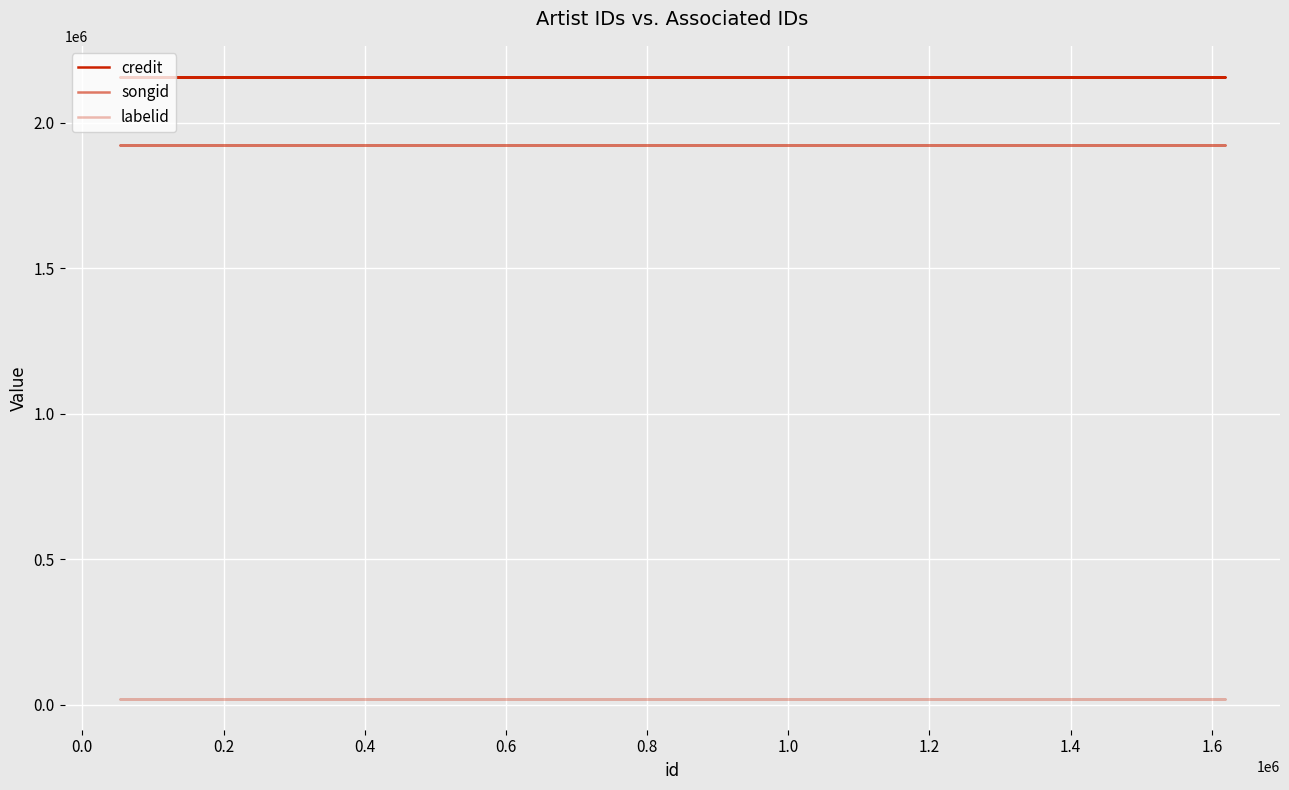

What is the difference between the highest and lowest values at 0.4?

2136711